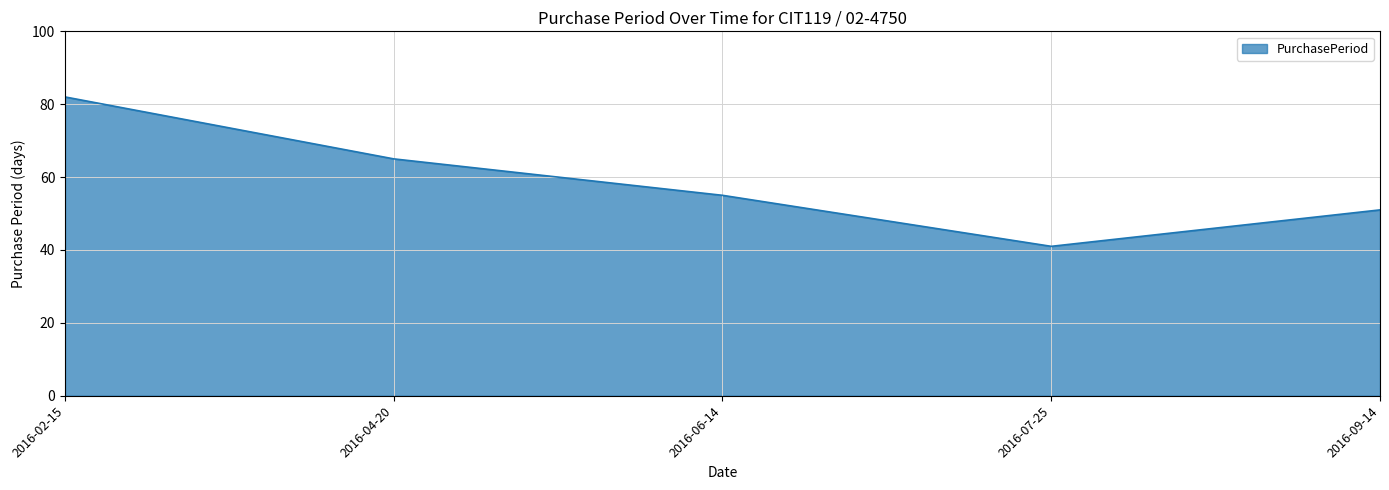

How many interior local valleys (lower than both neighbors) does the data have?

1